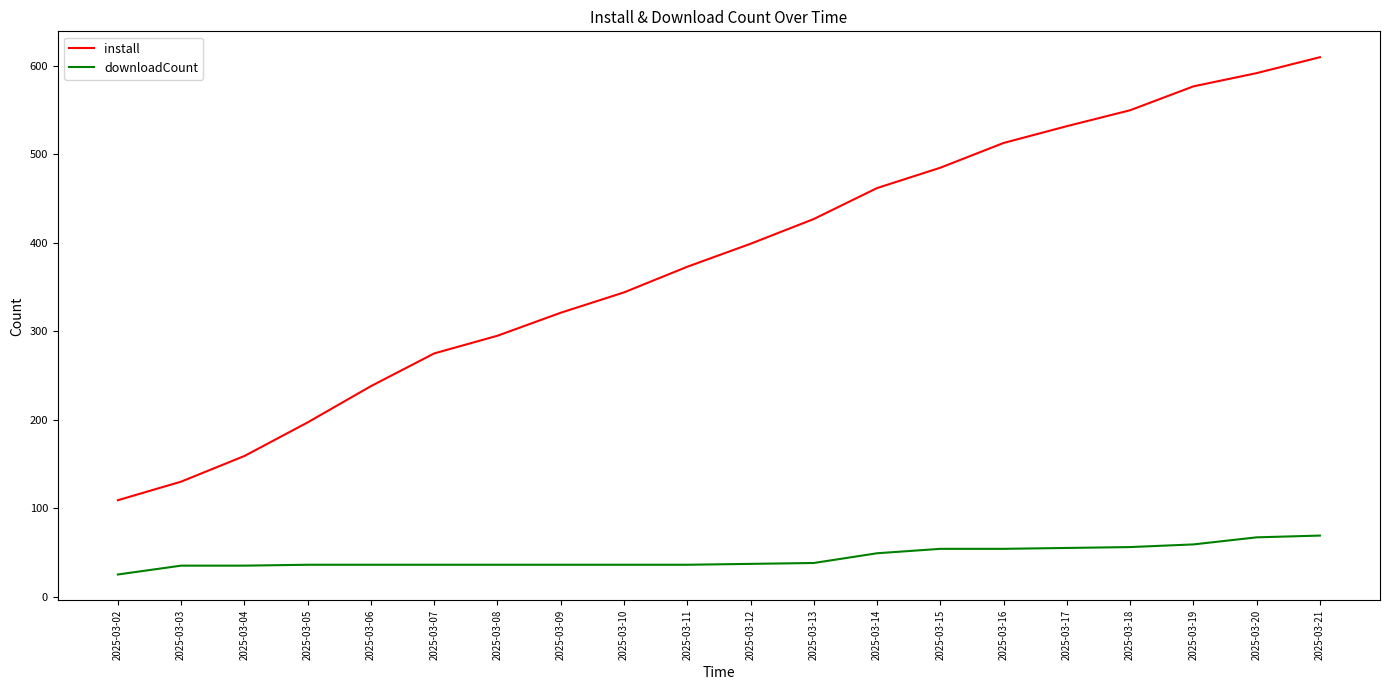

True or false: downloadCount and install cross at least once.

False